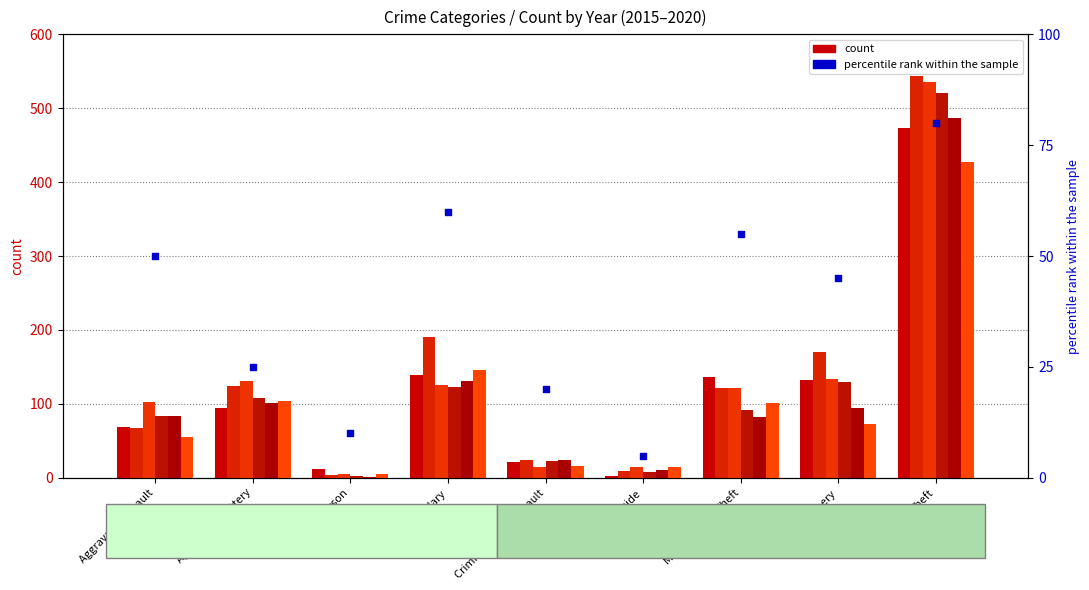

What is the change in value from Aggravated Assault to Motor Vehicle Theft?

+5